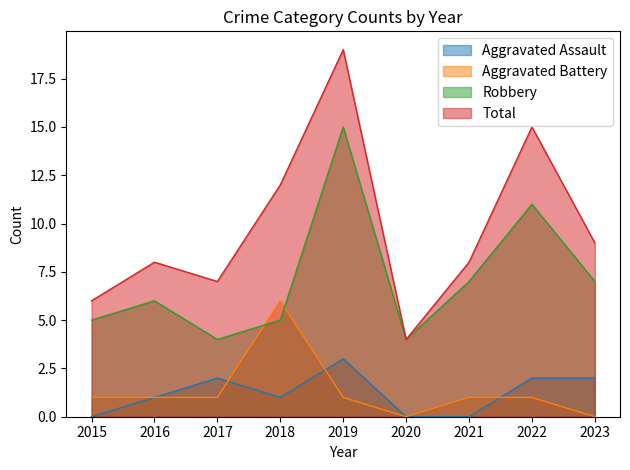

Which series has the largest total across all categories?

Total